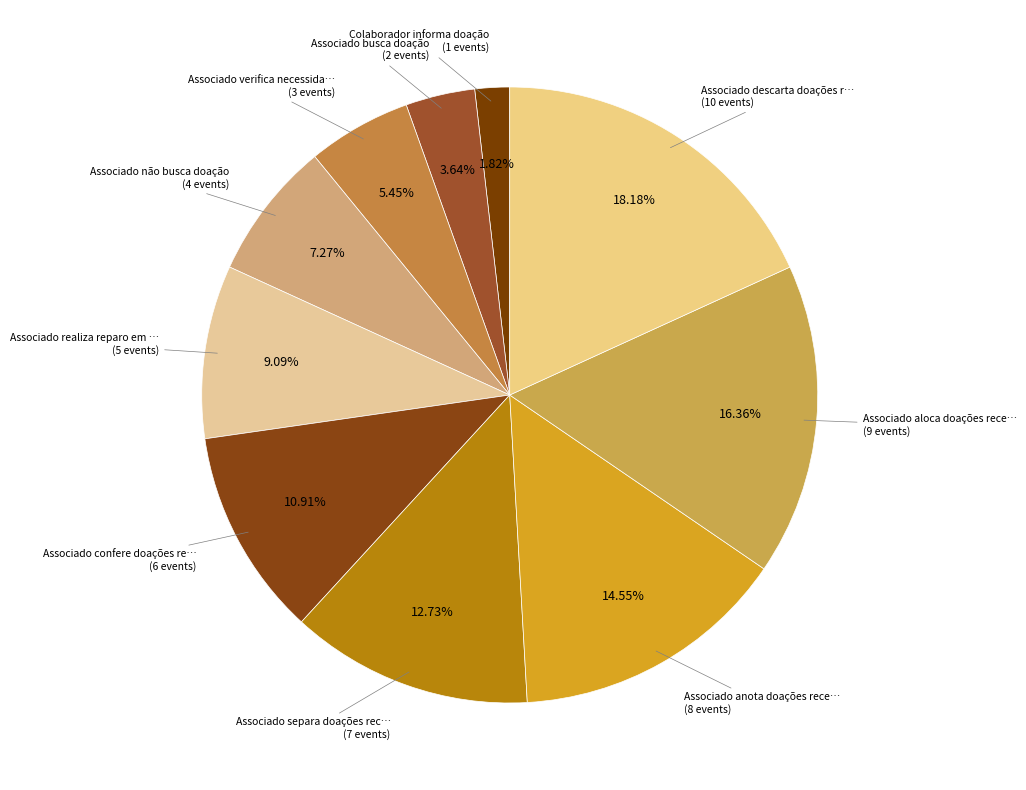

How many slices are in this pie chart?

10